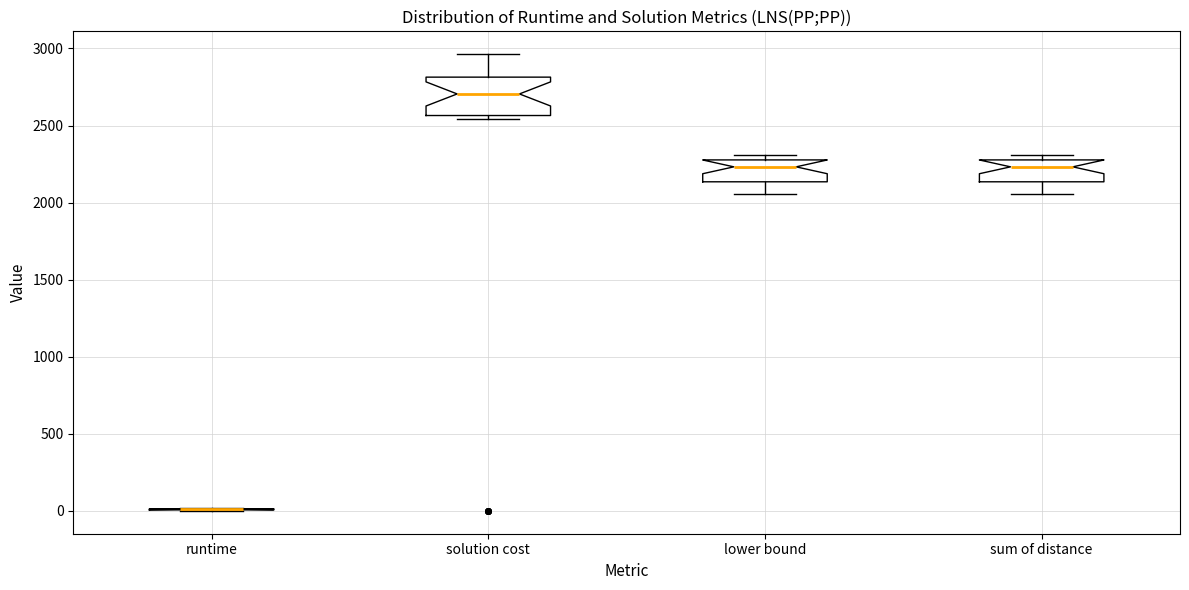

Comparing the boxes themselves (not the whiskers), which one is the tallest?

solution cost